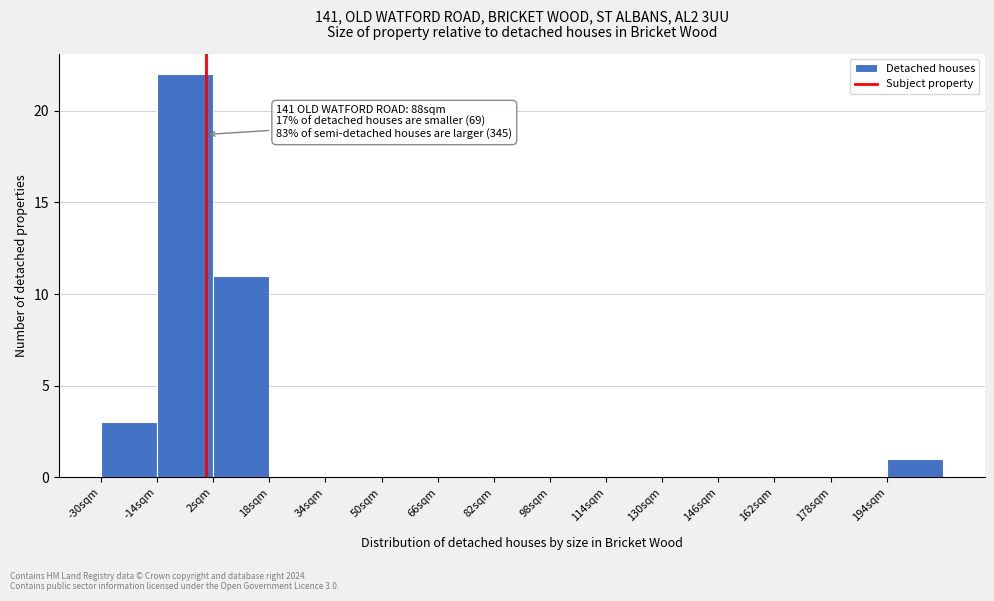

Over which range of the x-axis is the bar tallest?

-14 to 2